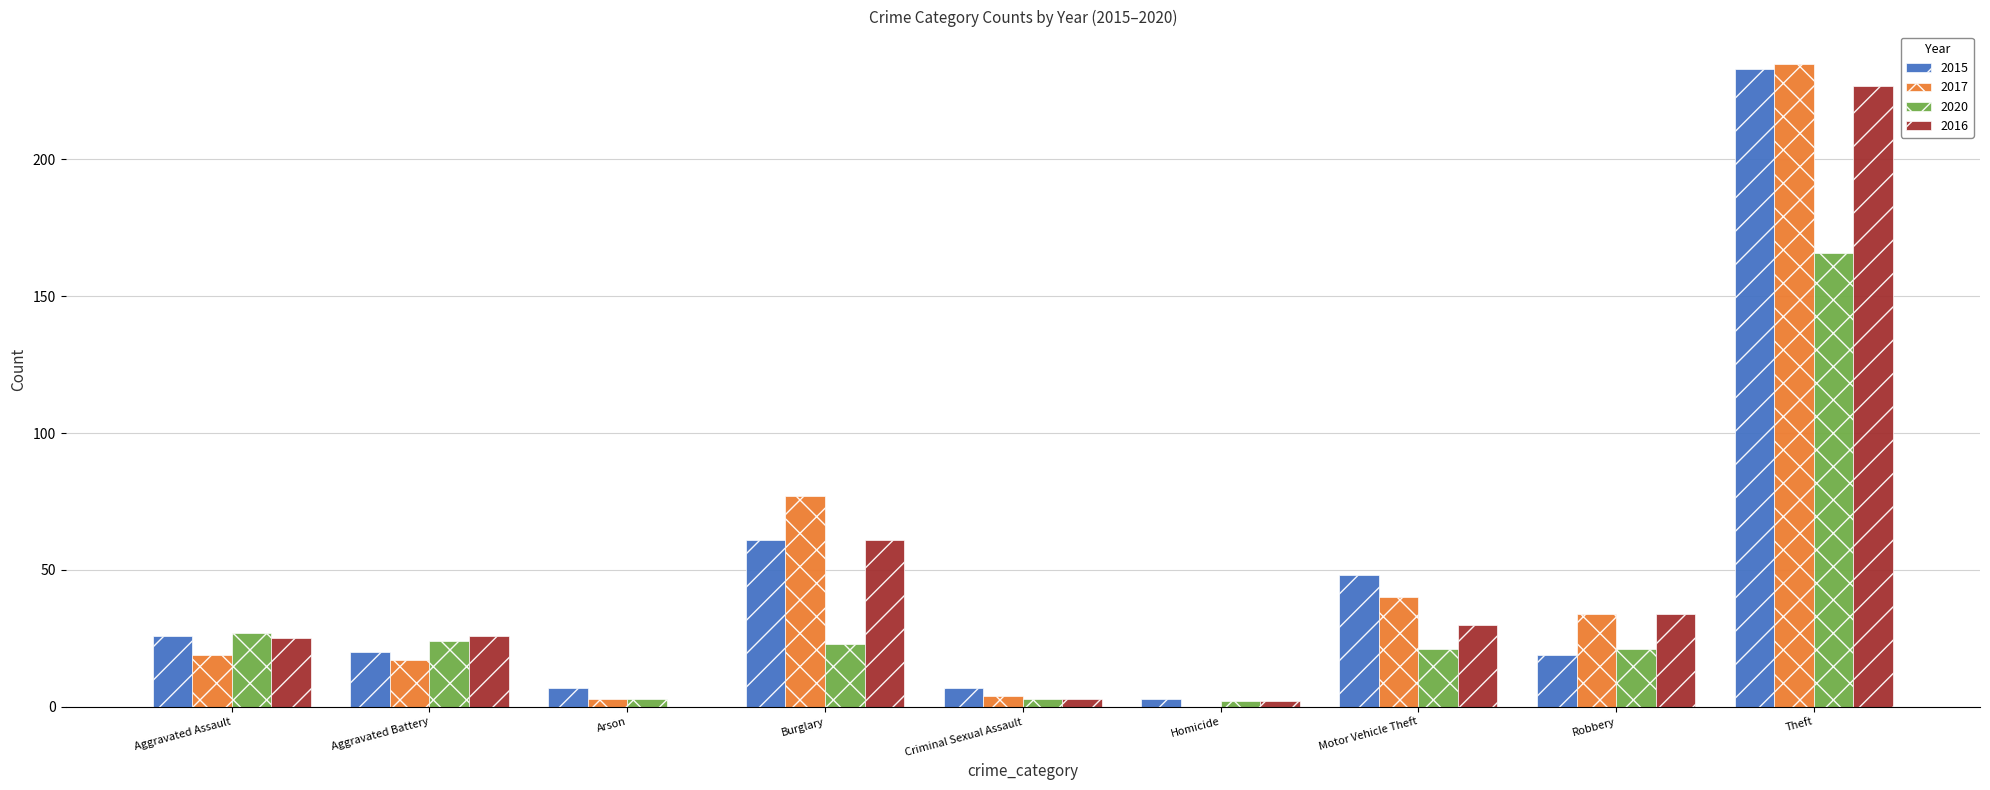

Where is 2015 nearest to the value 118?

Burglary